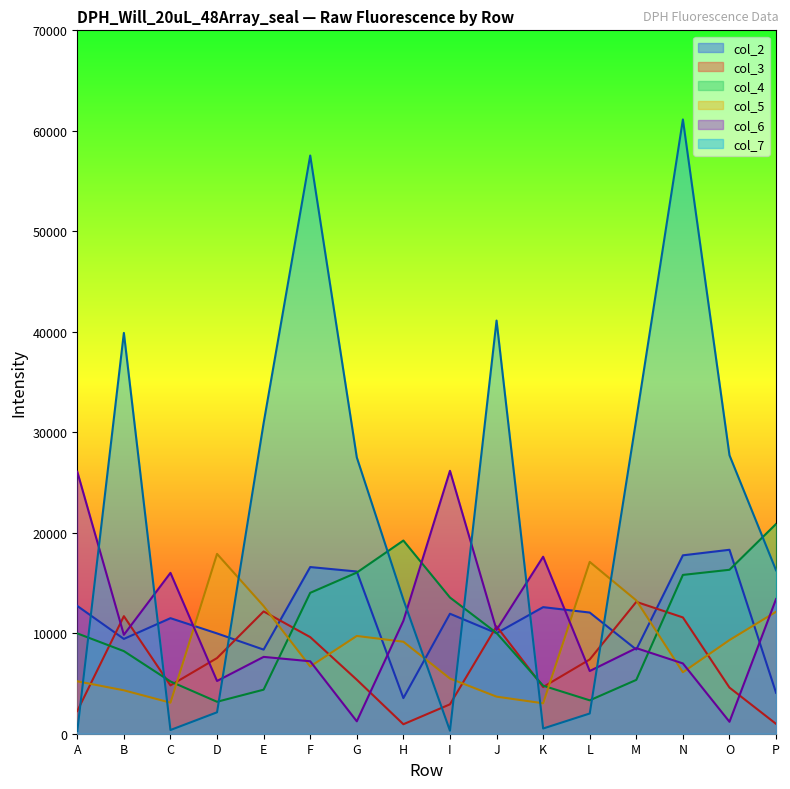

What value does the col_6 series have at P, to the nearest 10?

13400